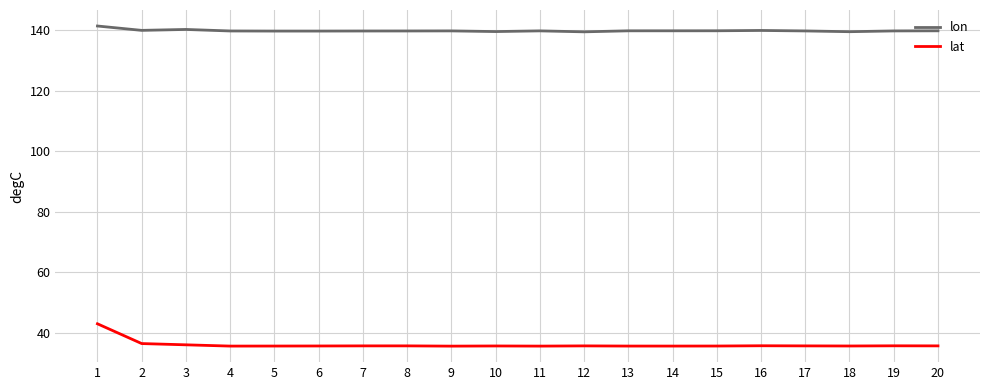

Rank the series by their average value, from highest to lowest.

lon, lat